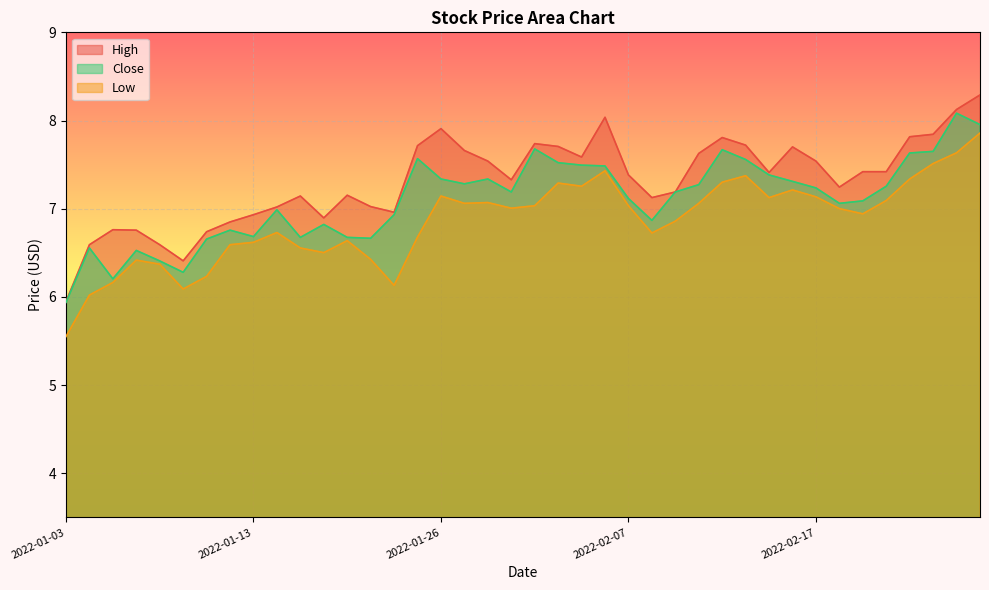

True or false: Low and High intersect in this chart.

False